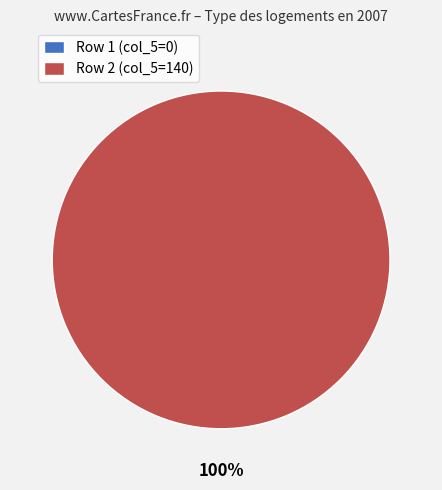

What percentage do 1 and 2 together represent?

100.0%